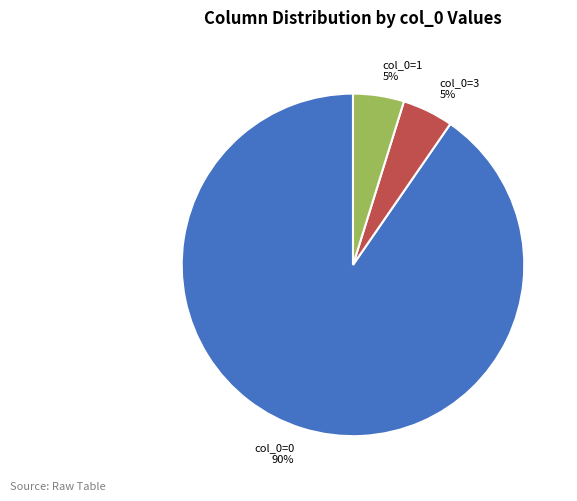

To the nearest percent, what is the average slice percentage?

33%